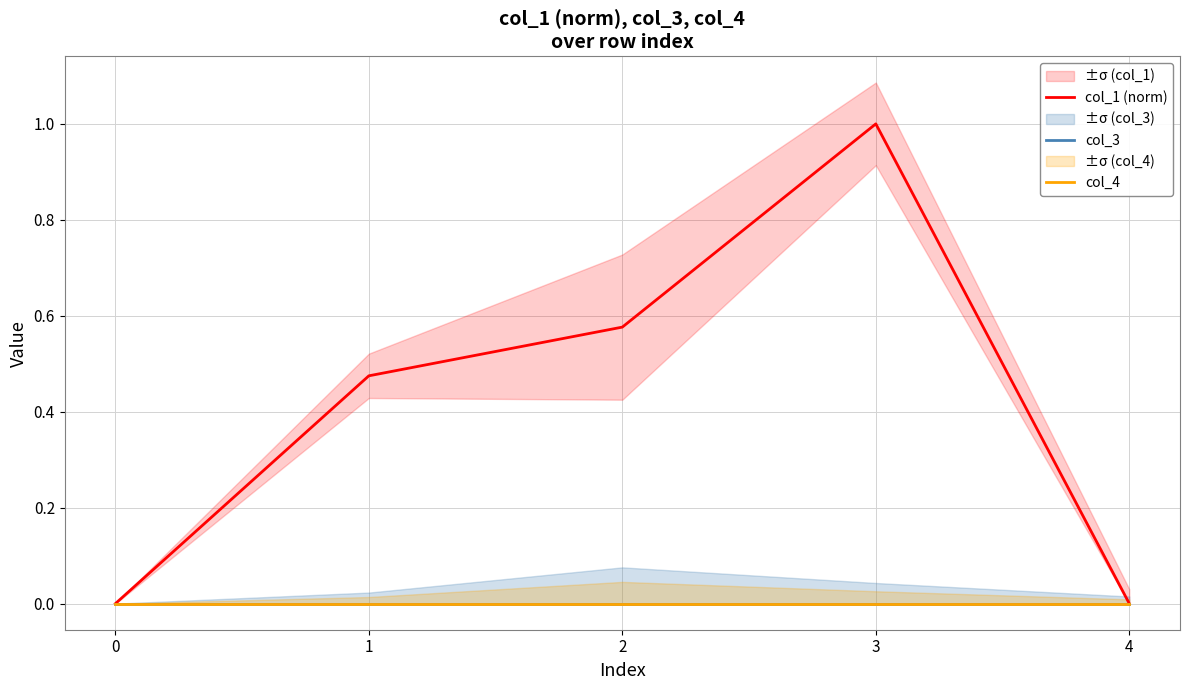

Reading right to left, what are all the values shown in this chart?

col_1 (norm): 4=0.0	3=1.0	2=0.6	1=0.5	0=0.0
col_3: 4=0.0	3=0.0	2=0.0	1=0.0	0=0.0
col_4: 4=0.0	3=0.0	2=0.0	1=0.0	0=0.0